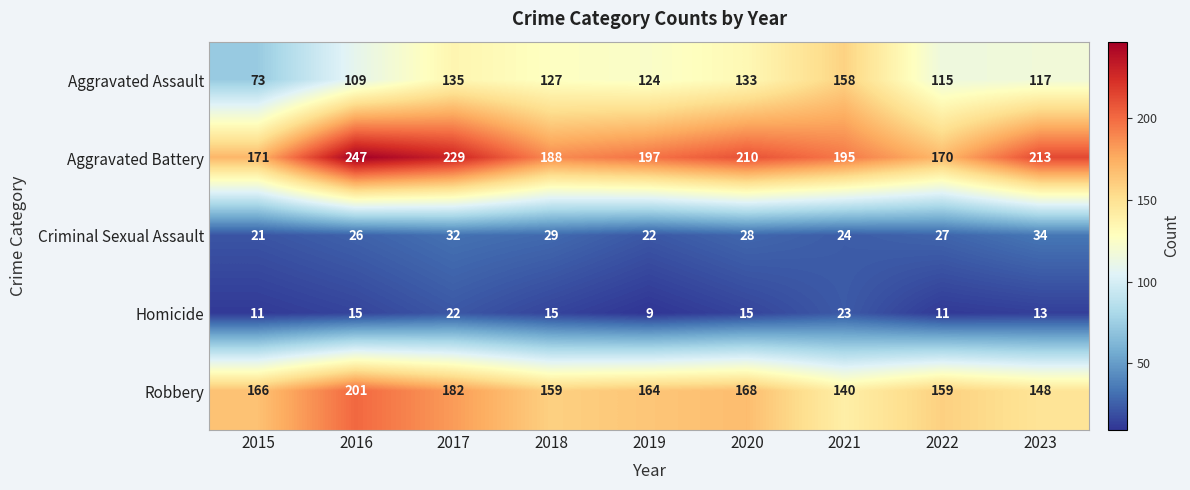

Where is Criminal Sexual Assault nearest to the value 27?

2022